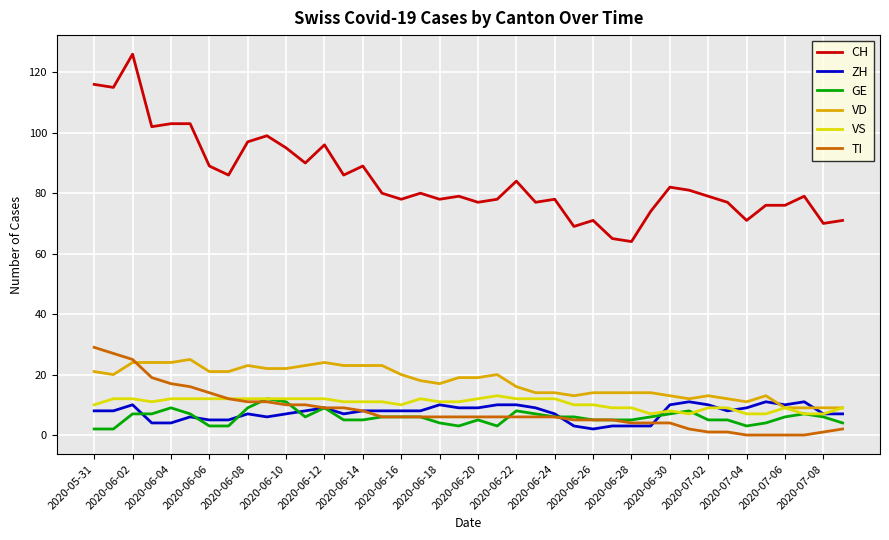

What is the highest value of the TI series?

29